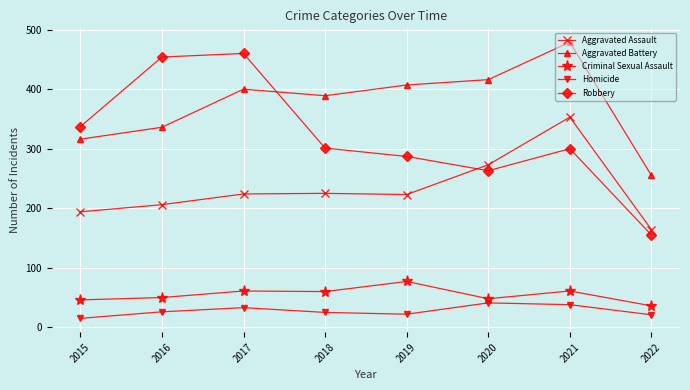

What is the difference between the highest and lowest values at 2016?

428